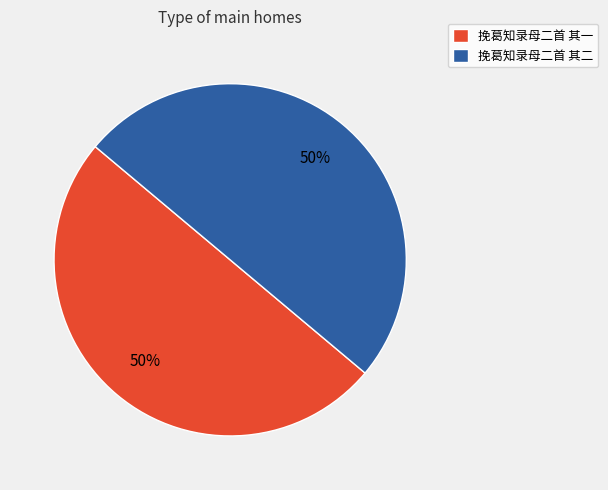

To the nearest percent, what is the combined percentage of 挽葛知录母二首 其二 and 挽葛知录母二首 其一?

100%